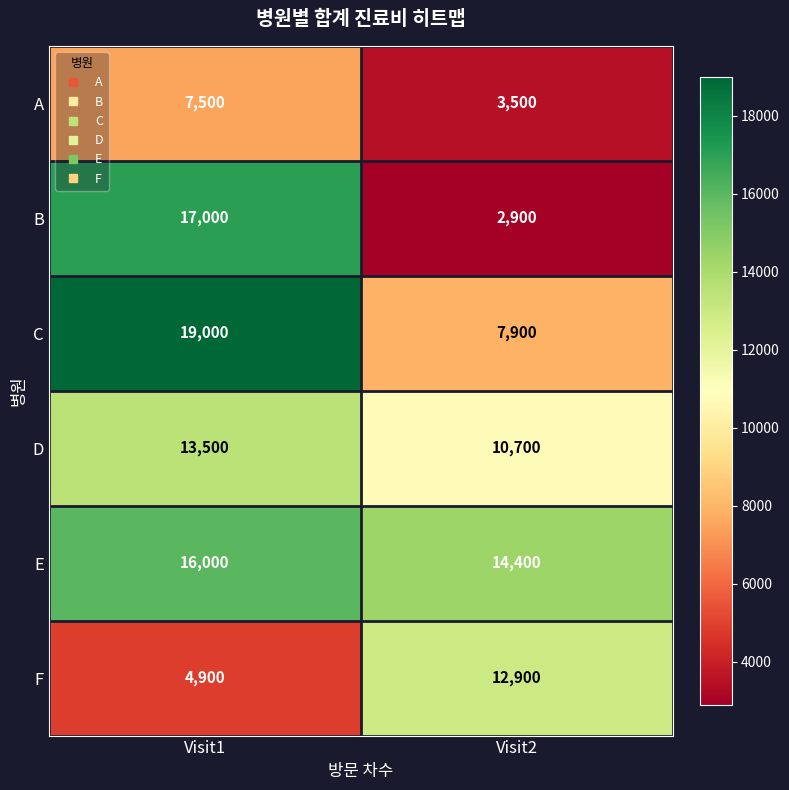

Between Visit1 and Visit2, which series saw the biggest shift?

B